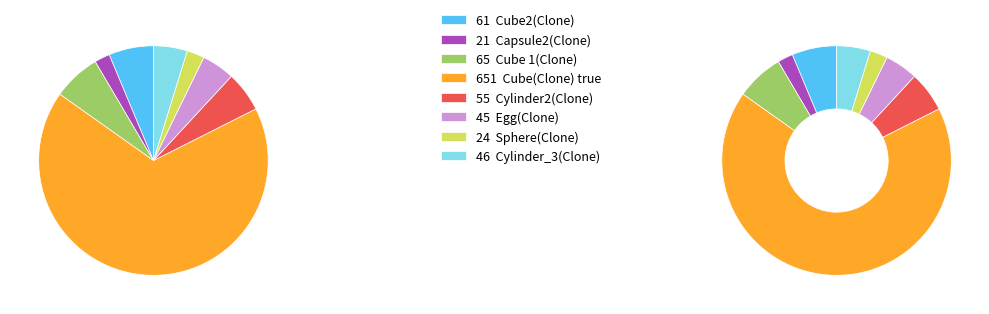

Is there any slice that represents more than half of the pie?

Yes